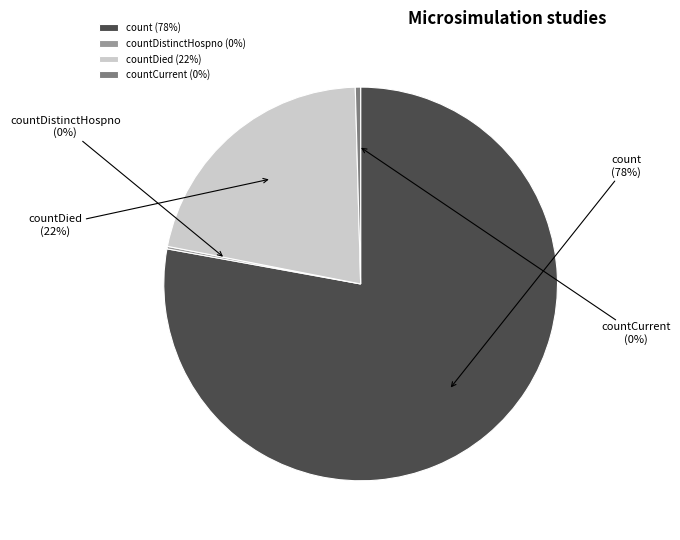

To the nearest percent, what portion does count represent?

78%